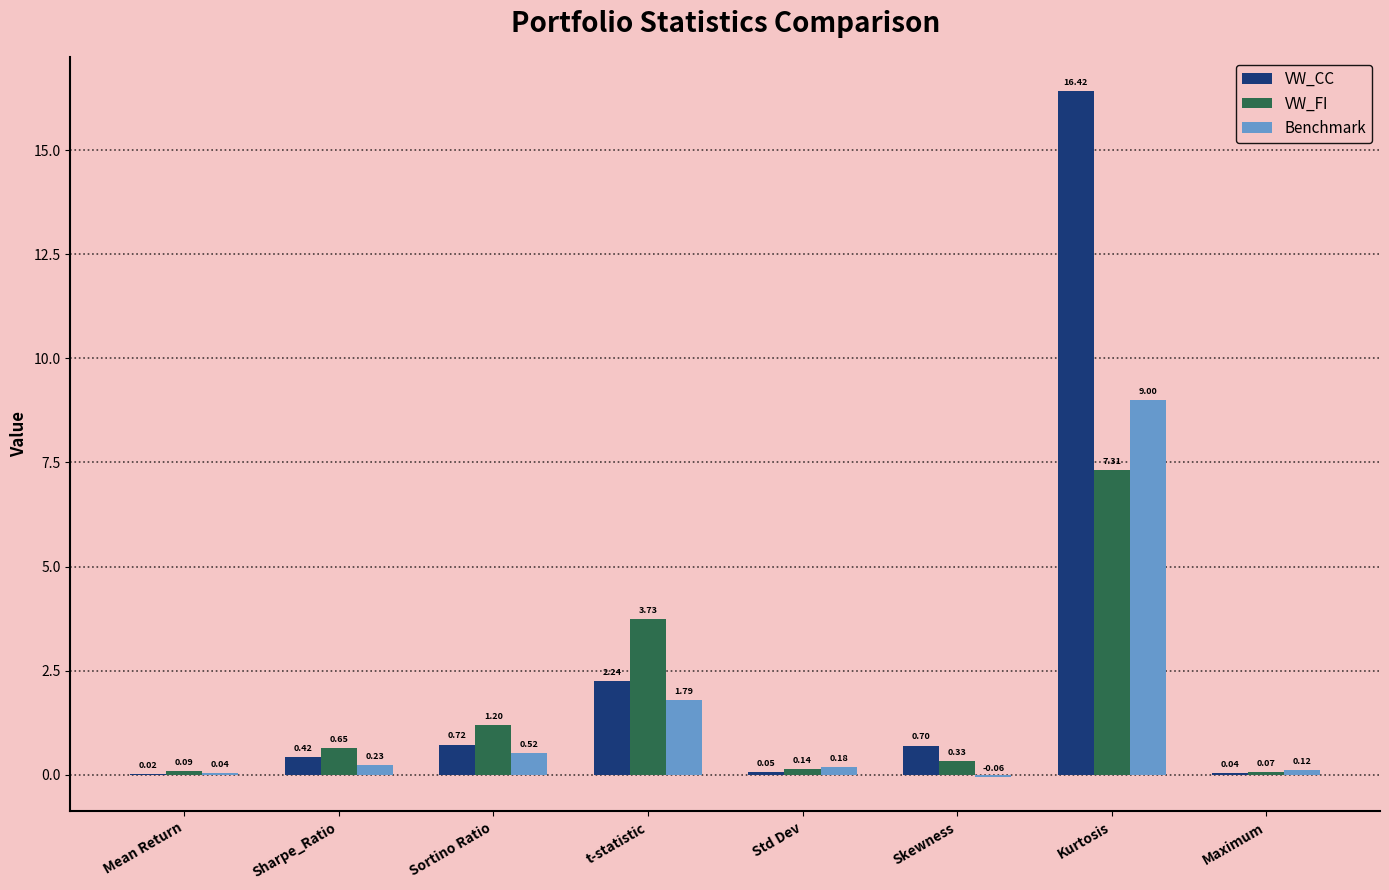

At which label does VW_CC reach its peak?

Kurtosis